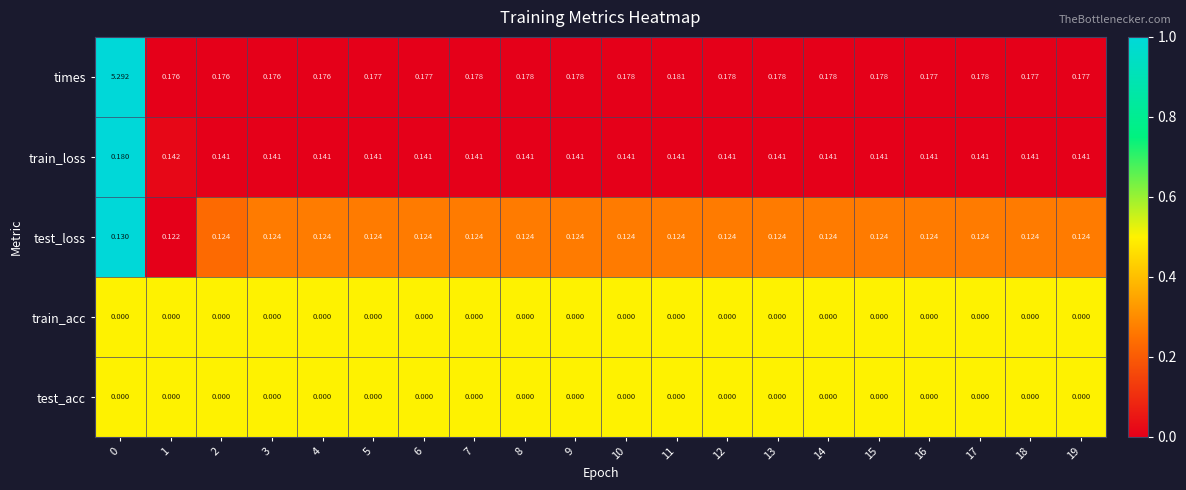

What is the greatest value displayed?

5.3